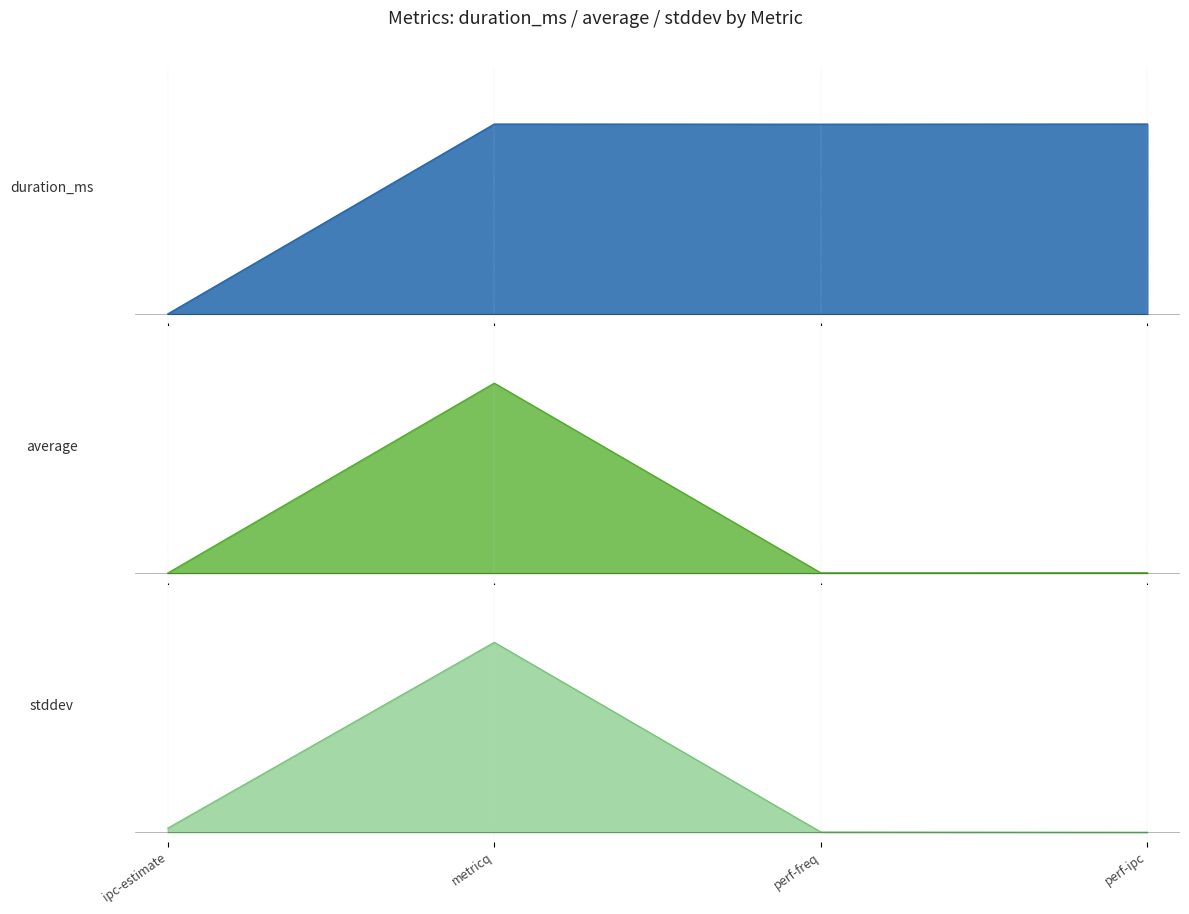

What is the total value across all series at perf-ipc?

1.0